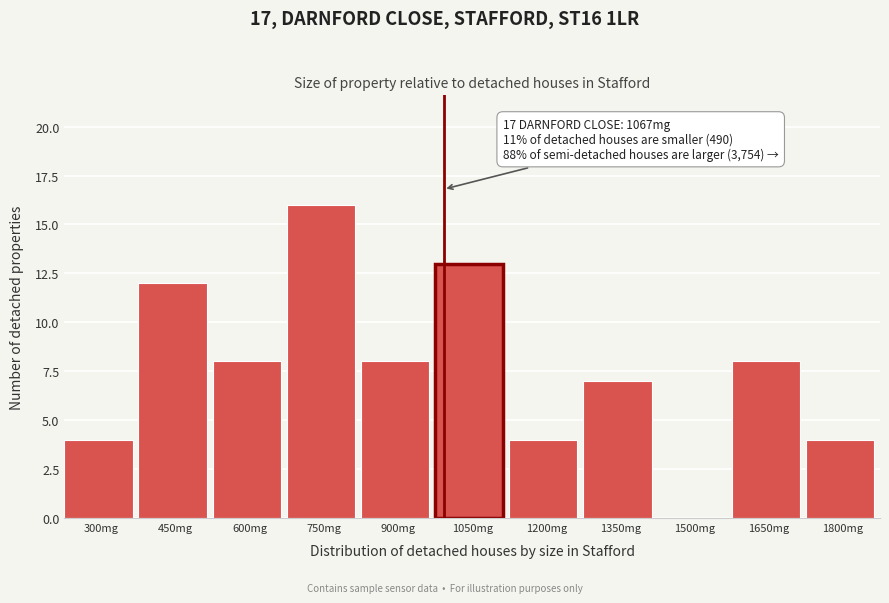

Reading right to left, list all the values displayed in this chart.

1800mg=4	1650mg=8	1500mg=0	1350mg=7	1200mg=4	1050mg=13	900mg=8	750mg=16	600mg=8	450mg=12	300mg=4